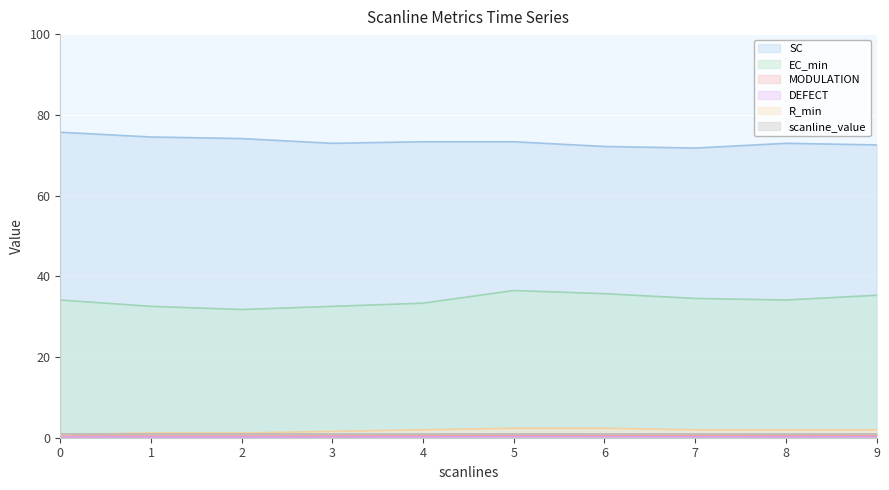

True or false: R_min and SC cross at least once.

False